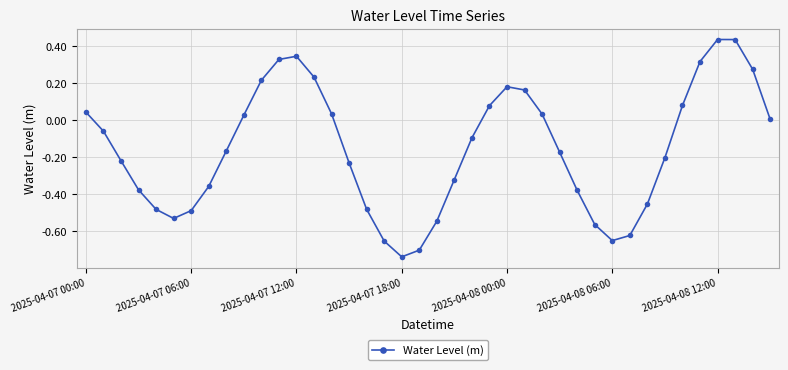

True or false: there are more than 2 points higher than both neighbors.

True